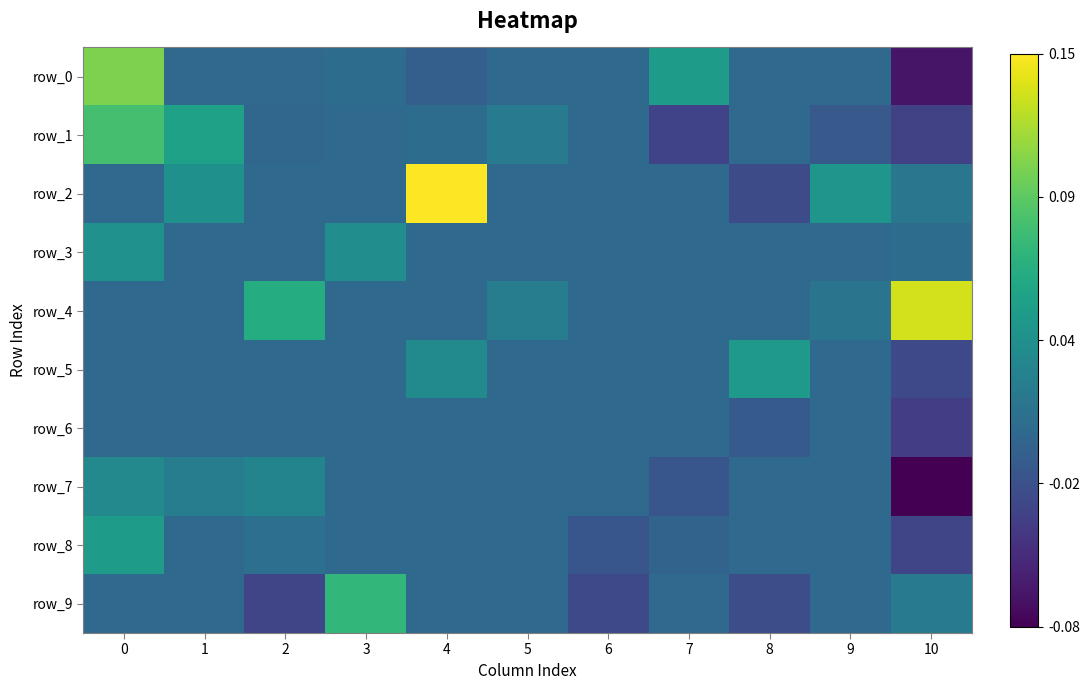

How many negative values does the row_0 series have?

2